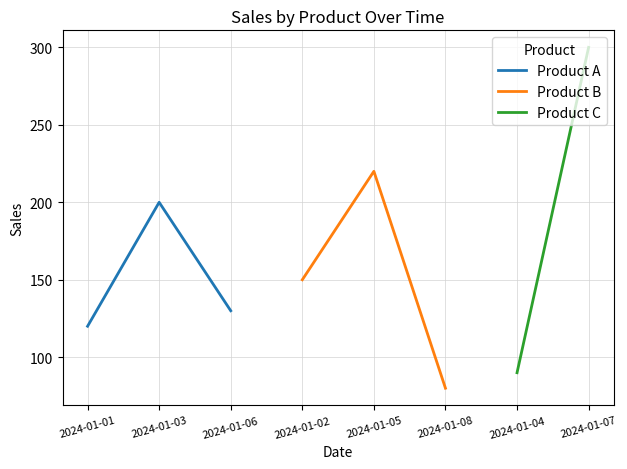

How many data points in Product B are above 150?

1